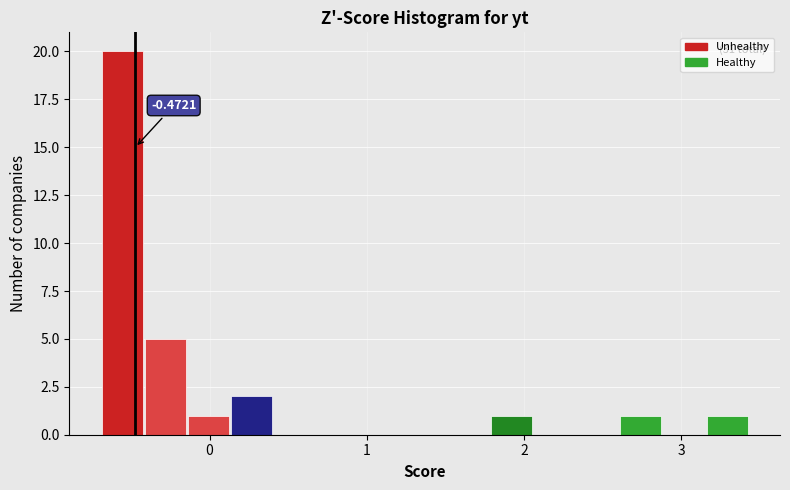

Read against the x-axis, roughly where is the centre of the tallest bar?

-0.6